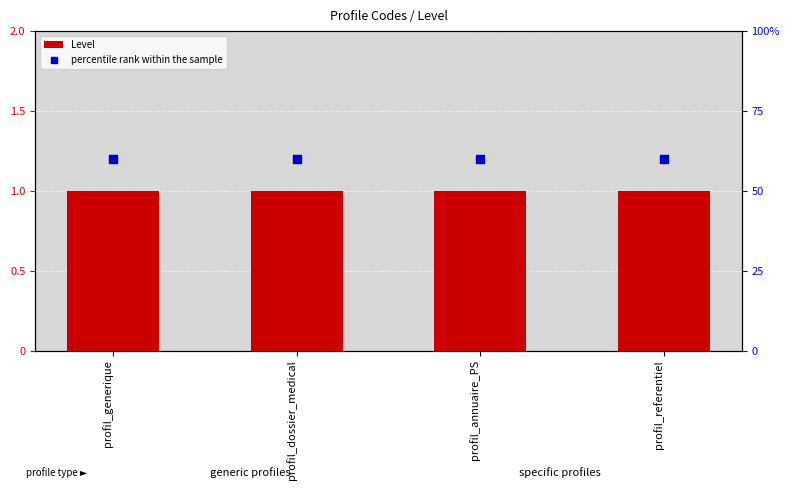

Which series reaches the minimum Y coordinate?

percentile rank within the sample